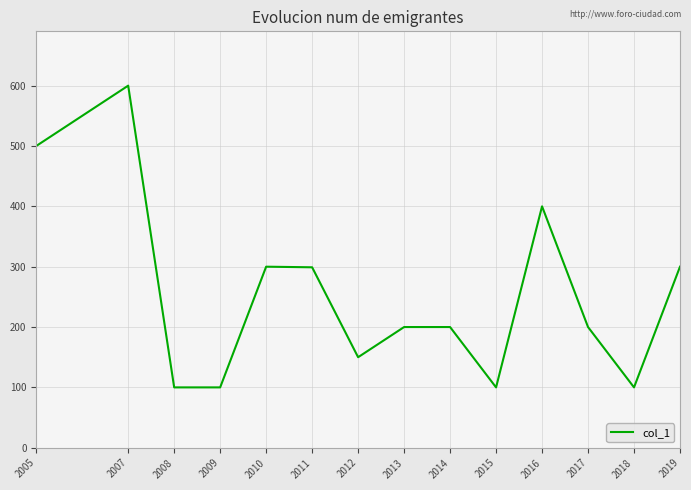

True or false: the data shows 21 at 2008.

False